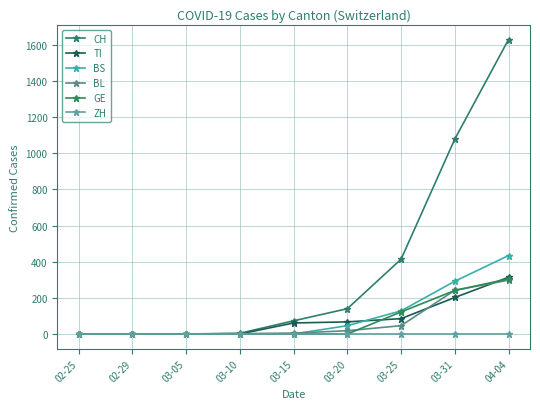

Count the number of data series in this chart.

6